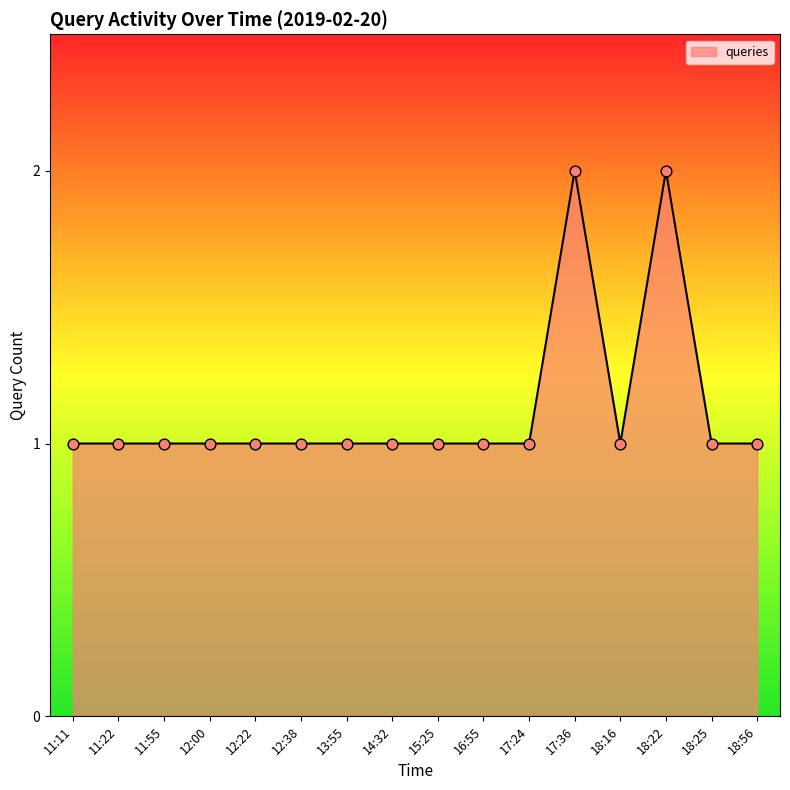

What is the ratio of the value at 11:22 to the value at 11:11?

1.0